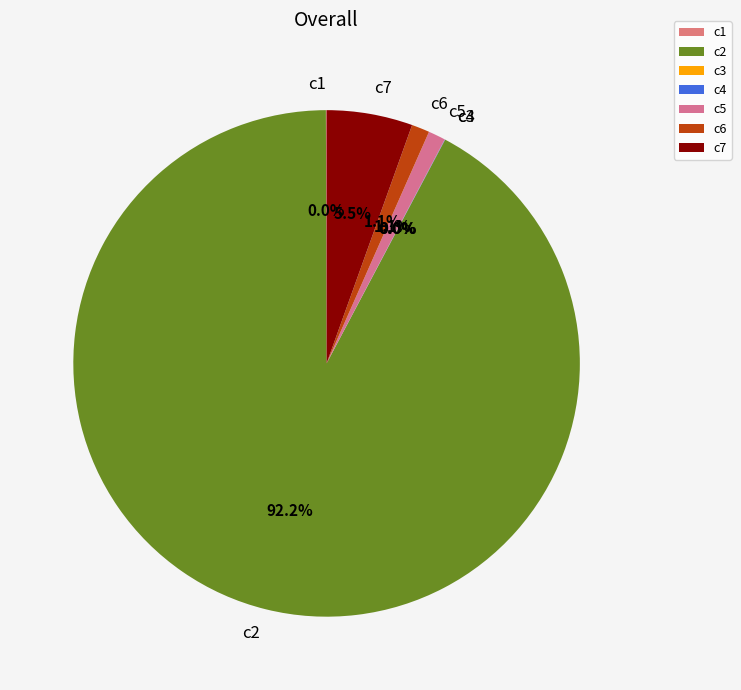

Which slice represents more than half of the pie?

c2